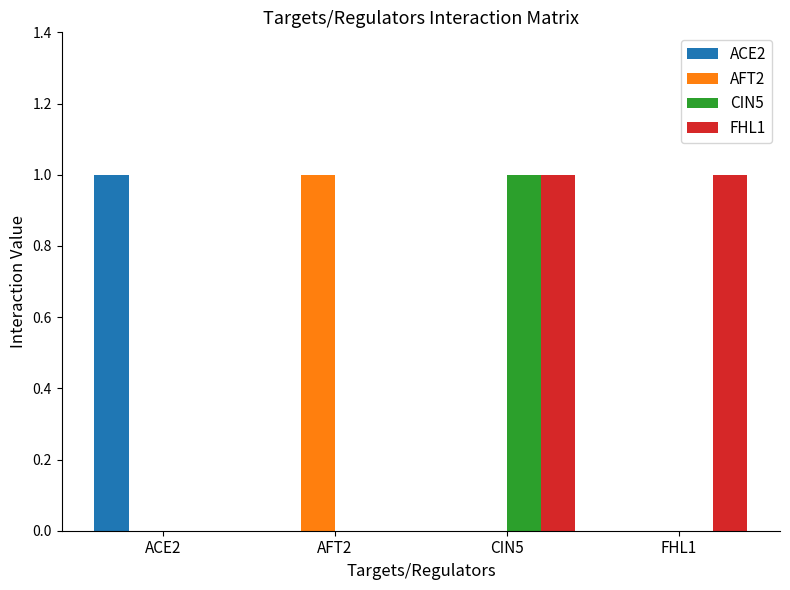

At which category is the sum across all series the highest?

CIN5